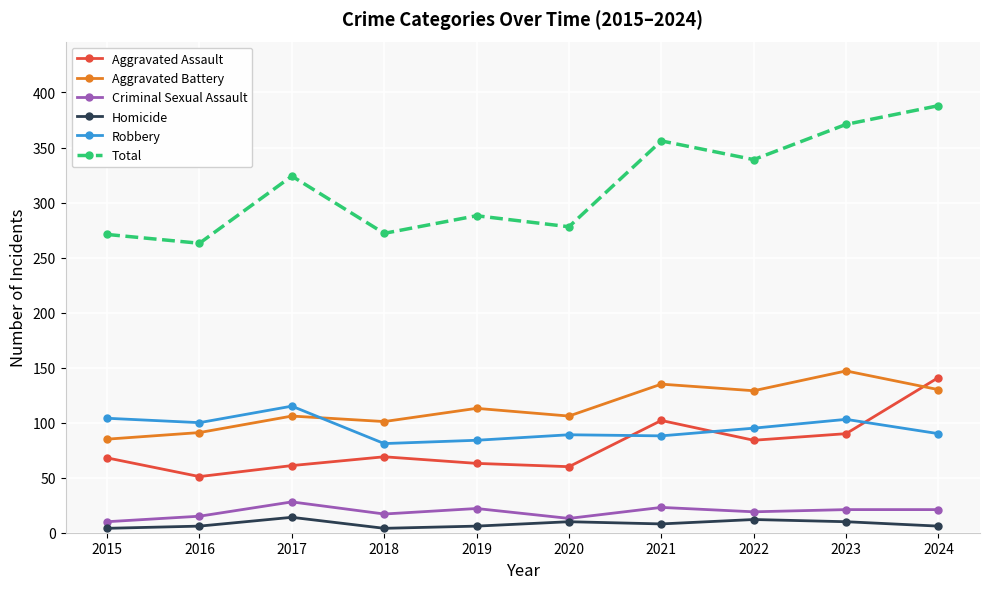

Which series changed the most between 2015 and 2017?

Total